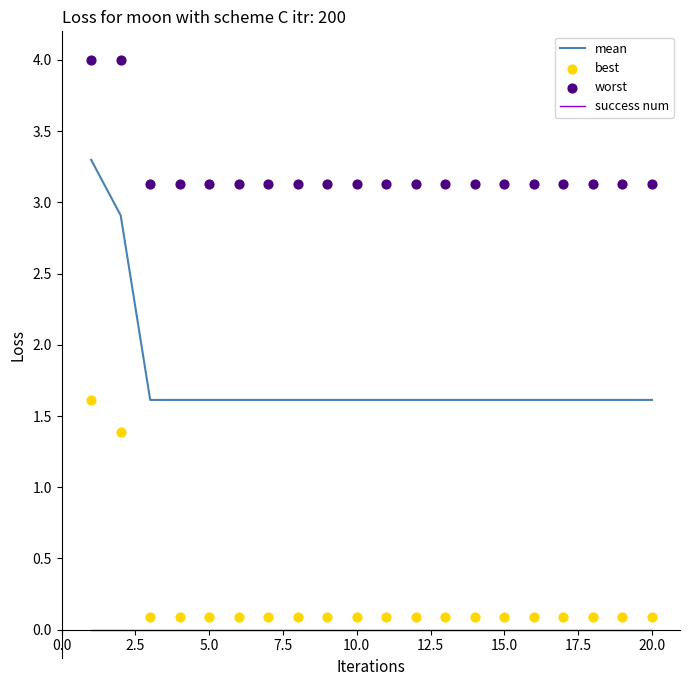

True or false: success num and mean cross at least once.

False